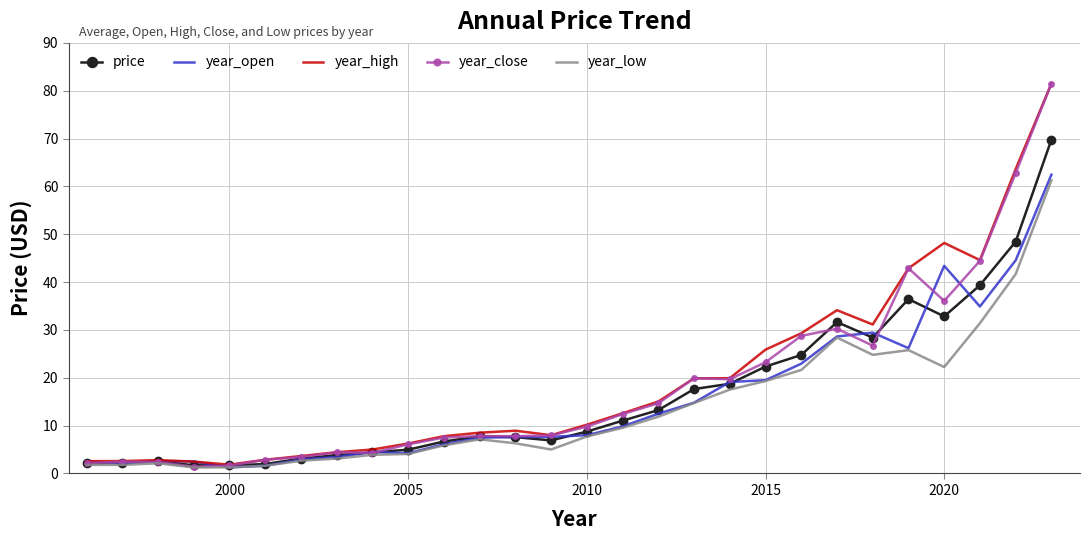

What is the greatest value displayed?

81.5